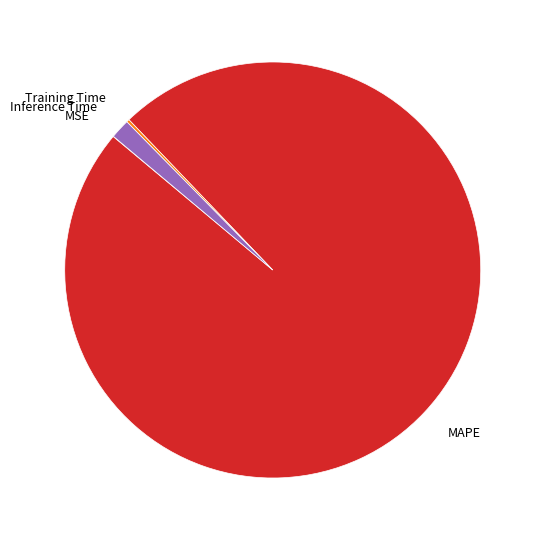

Is it true that Inference Time is 13% of the pie?

False